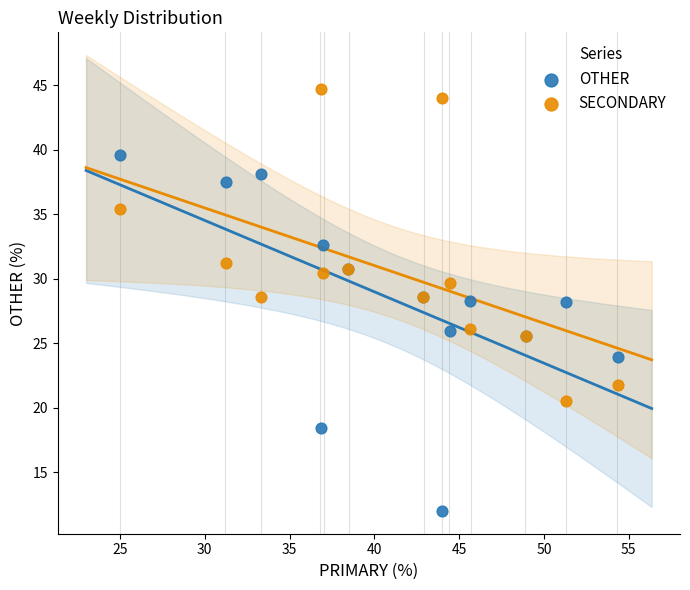

Which series reaches the minimum Y coordinate?

OTHER